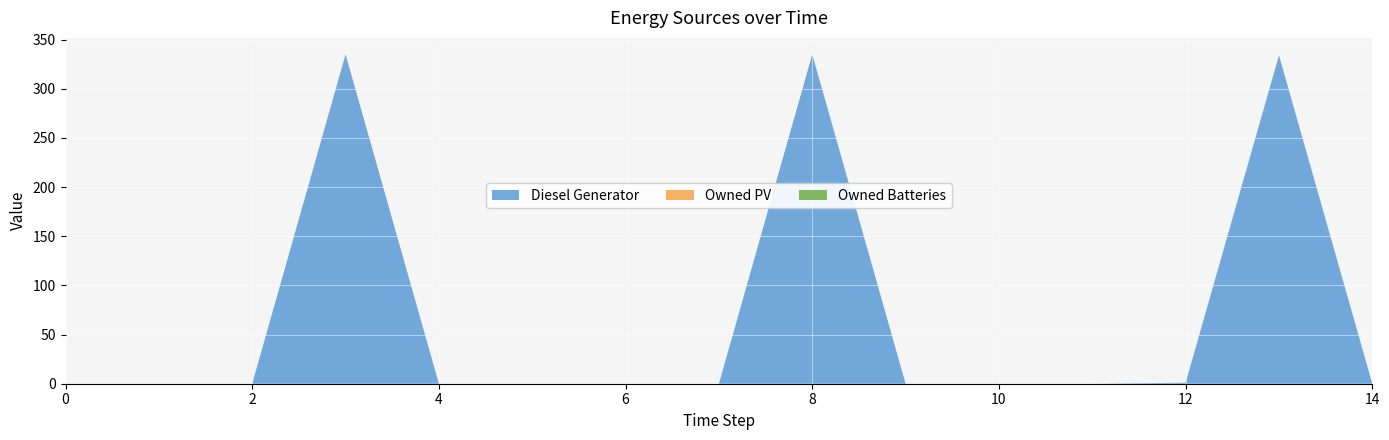

Reading right to left, what are all the values shown in this chart?

Diesel Generator: 0	334	1	0	0	0	335	0	0	0	0	335	0	0	0
Owned PV: 0	0	0	0	0	0	0	0	0	0	0	0	0	0	0
Owned Batteries: 0	0	0	0	0	0	0	0	0	0	0	0	0	0	0